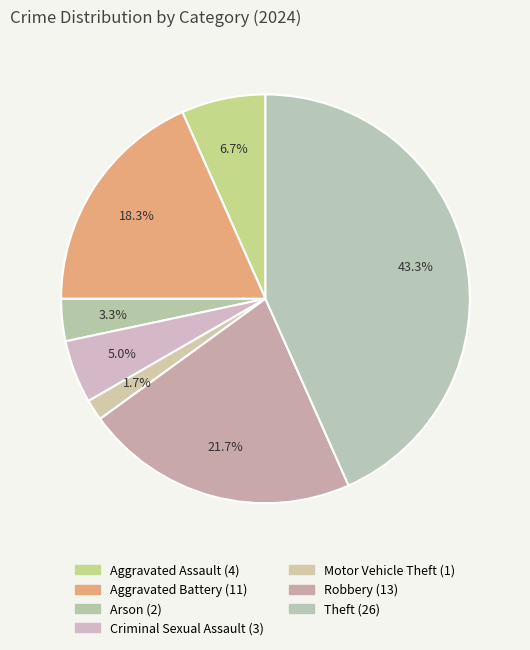

Is there any slice that represents more than half of the pie?

No